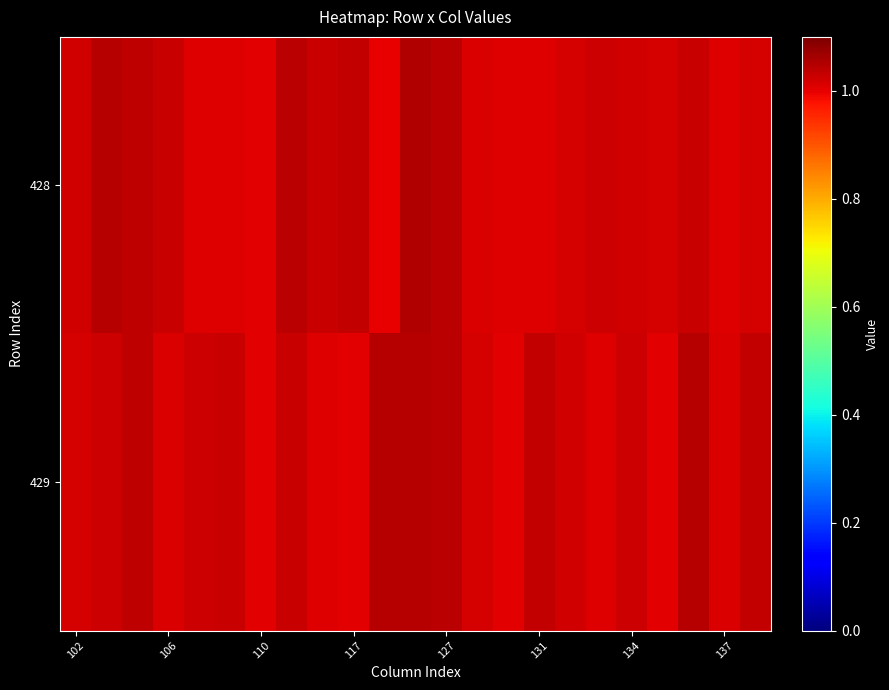

Which series has the largest range (max minus min)?

428